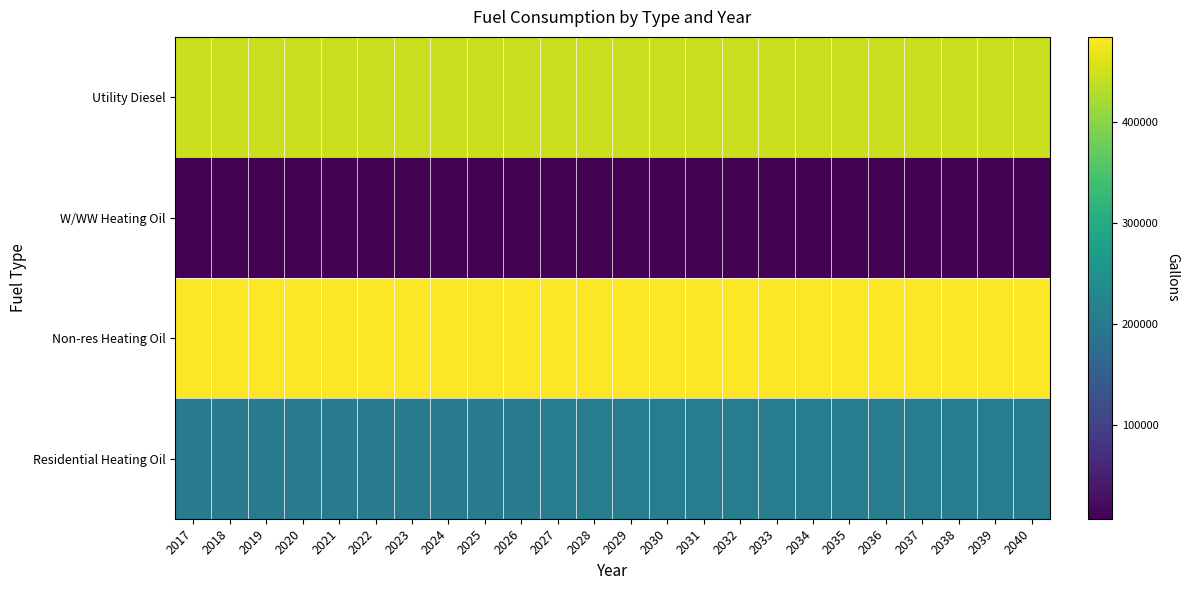

What is the spread (max minus min) of values at 2023?

478252.3